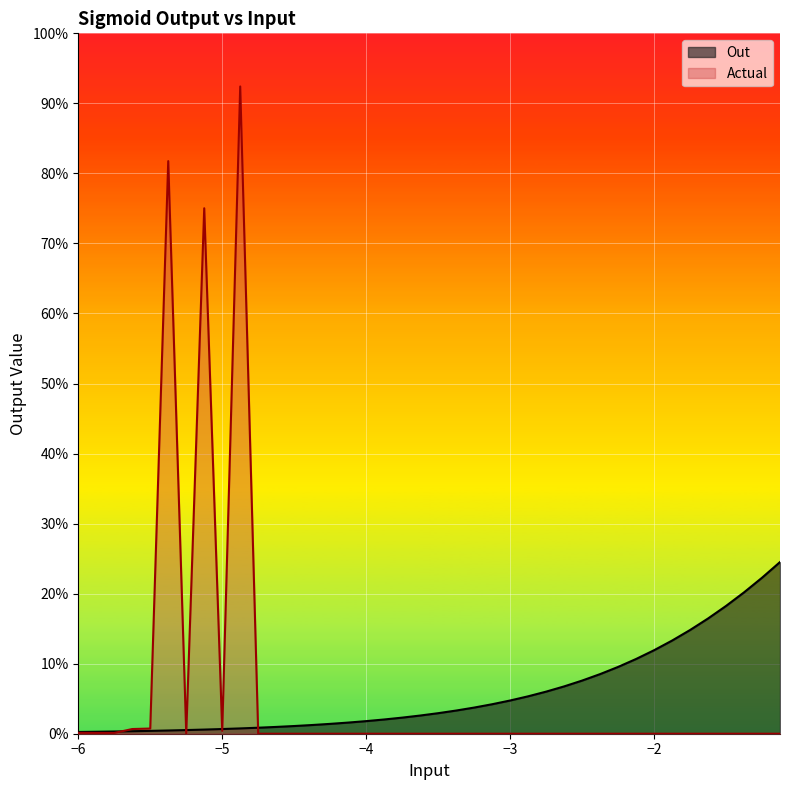

Which series has the largest total across all categories?

Actual